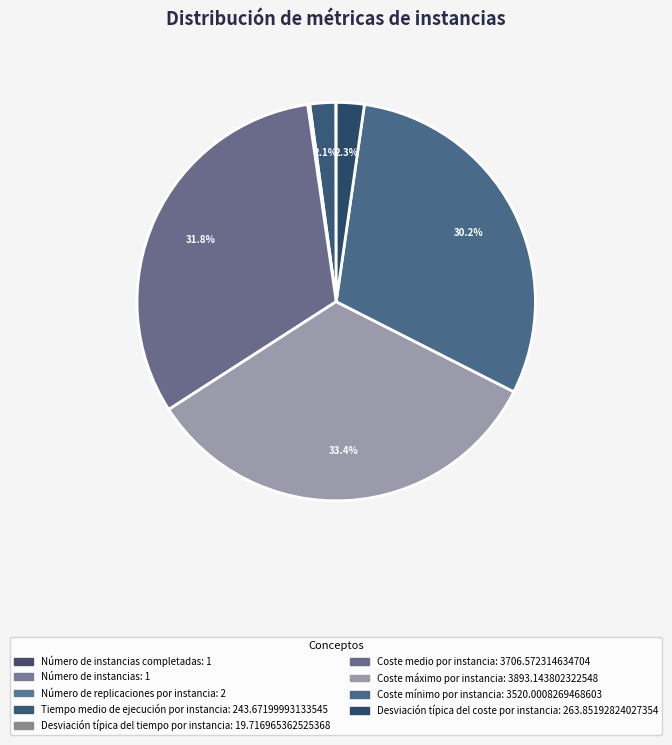

How many segments does this pie chart have?

9